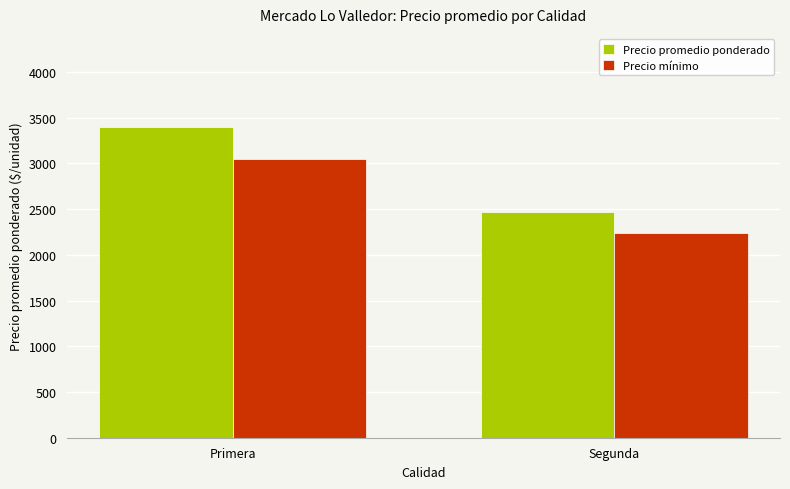

Does the chart contain stacked bars?

No